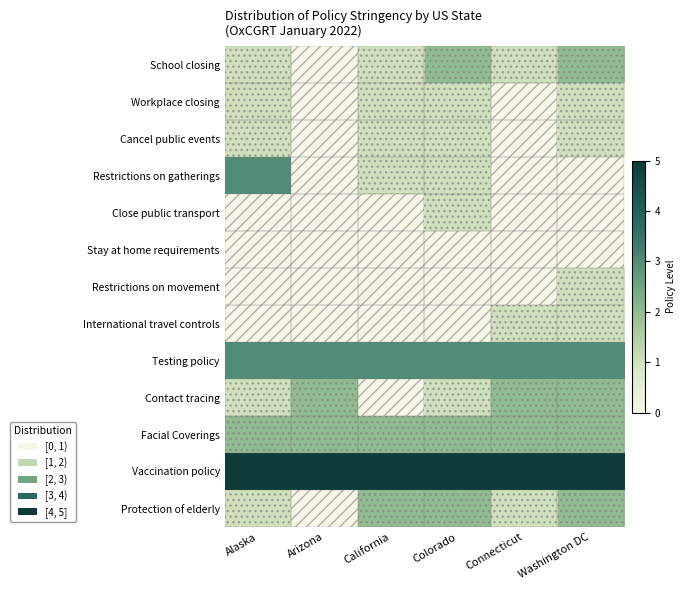

Rank the series at Alaska from highest to lowest value.

Vaccination policy, Restrictions on gatherings, Testing policy, Facial Coverings, School closing, Workplace closing, Cancel public events, Contact tracing, Protection of elderly, Close public transport, Stay at home requirements, Restrictions on movement, International travel controls